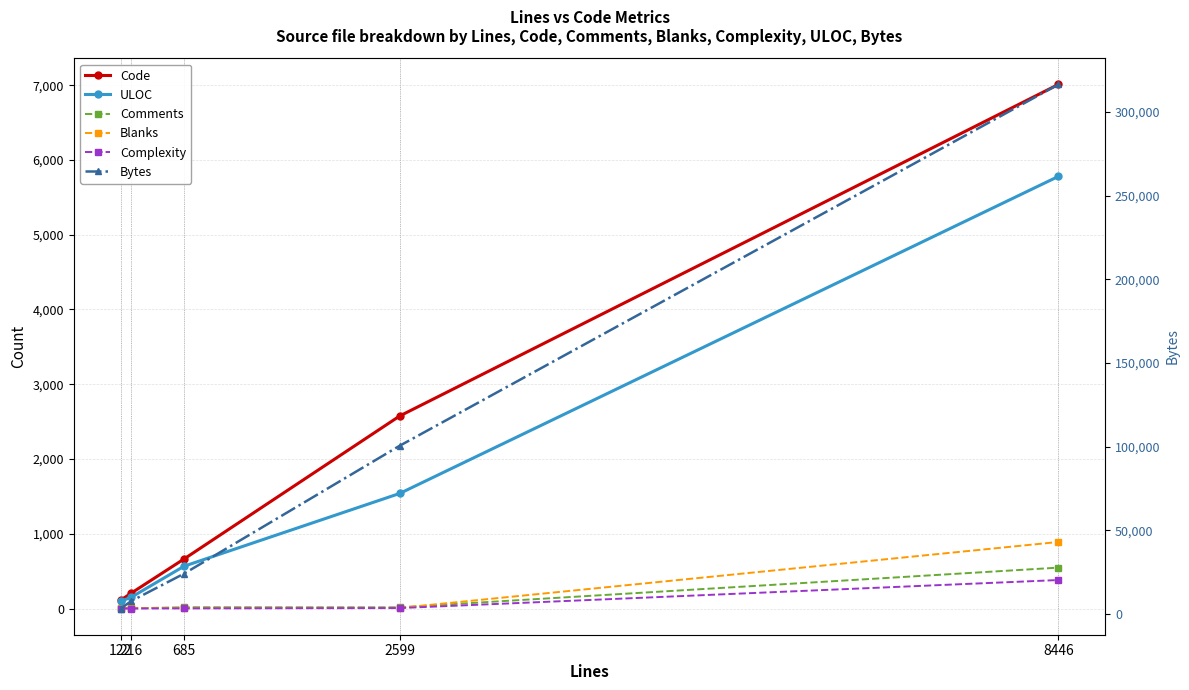

What is the difference between the maximum and minimum values in the Blanks series?

885